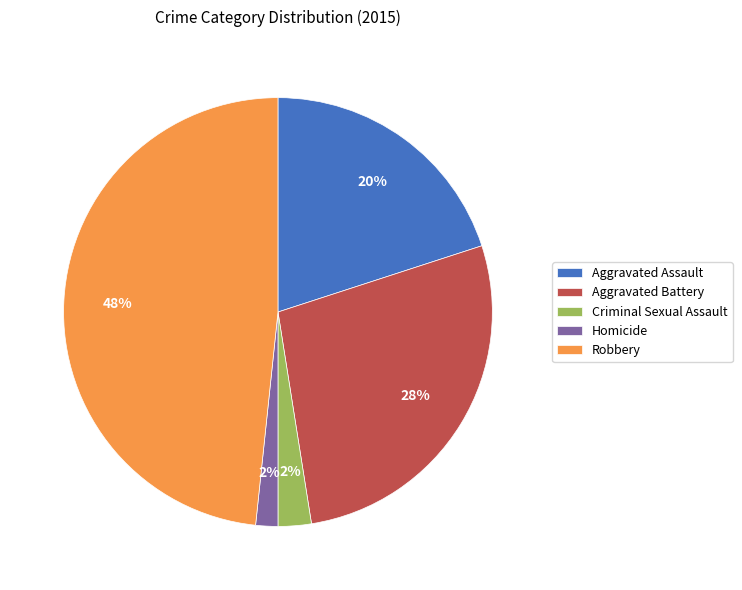

To the nearest percent, what is the combined percentage of Robbery and Aggravated Assault?

68%